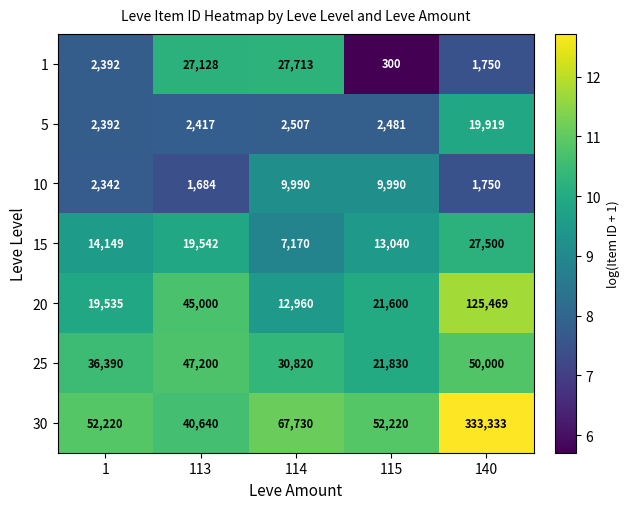

What is the average value of the 1 series?

11857